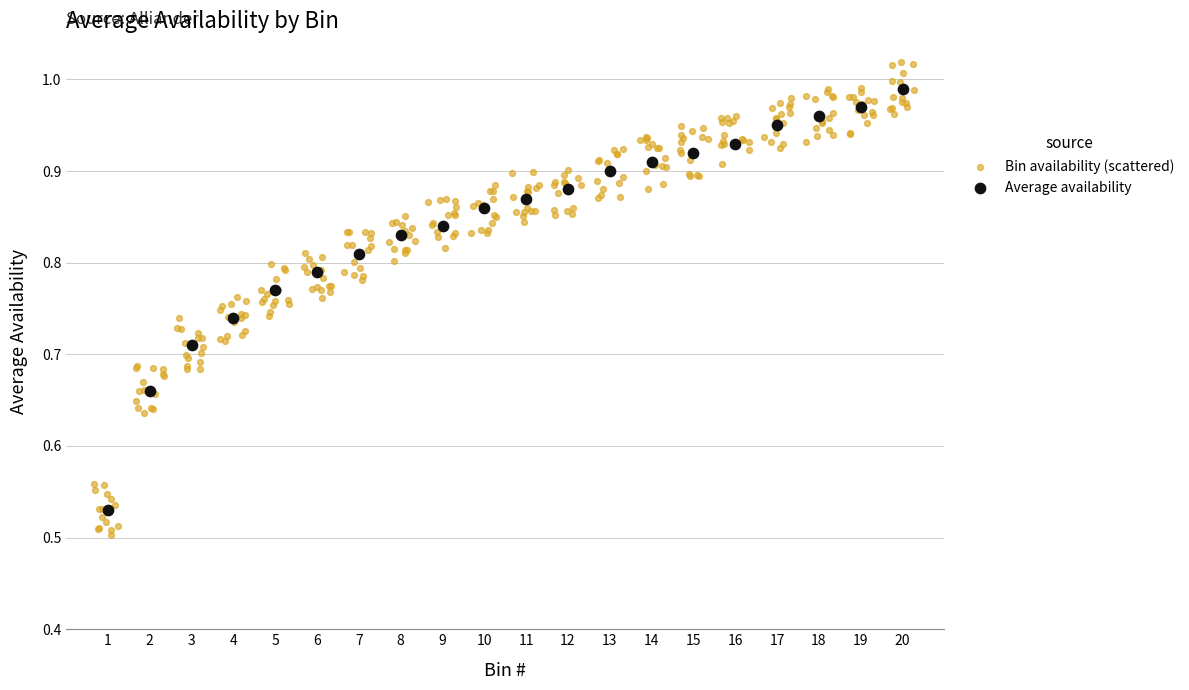

Which series has the largest Y range (max minus min)?

Bin availability (scattered)